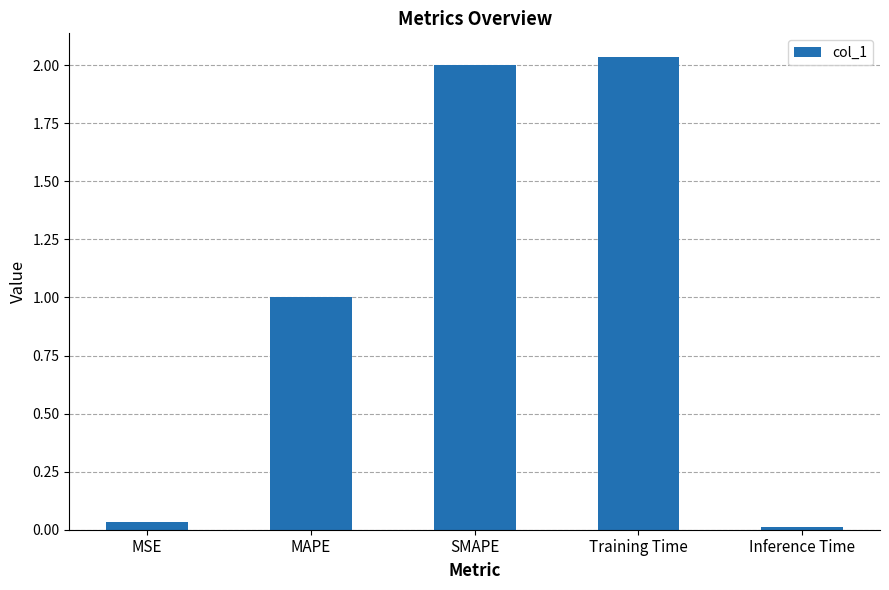

List the labels in order of value, smallest first.

Inference Time, MSE, MAPE, SMAPE, Training Time